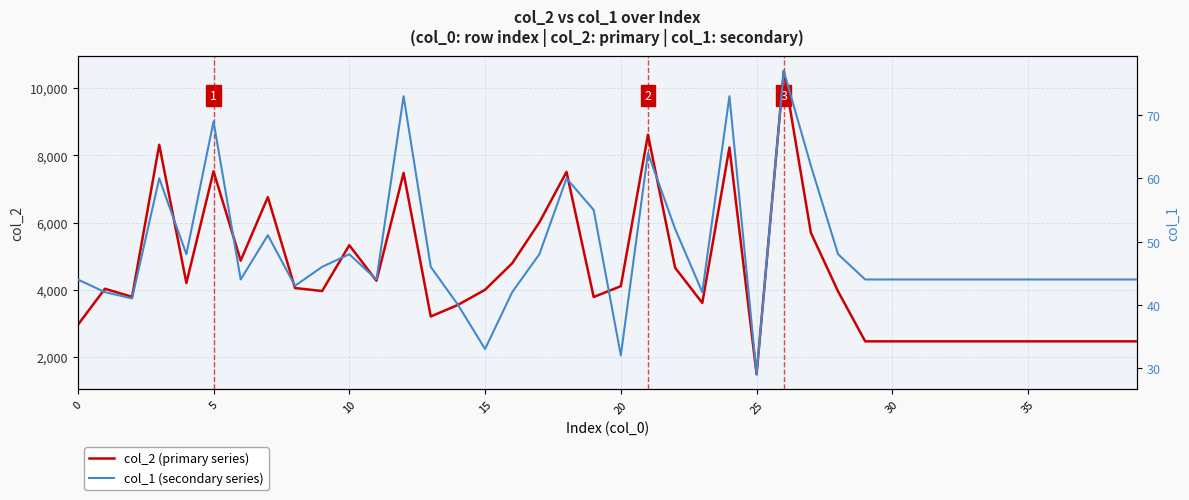

True or false: col_2 (primary series) and col_1 (secondary series) intersect in this chart.

False